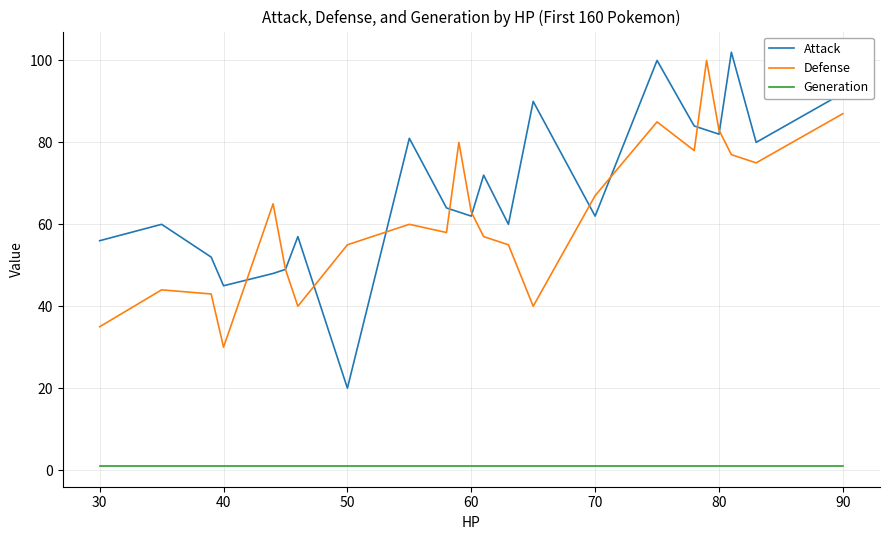

Which series has the largest total across all categories?

Attack